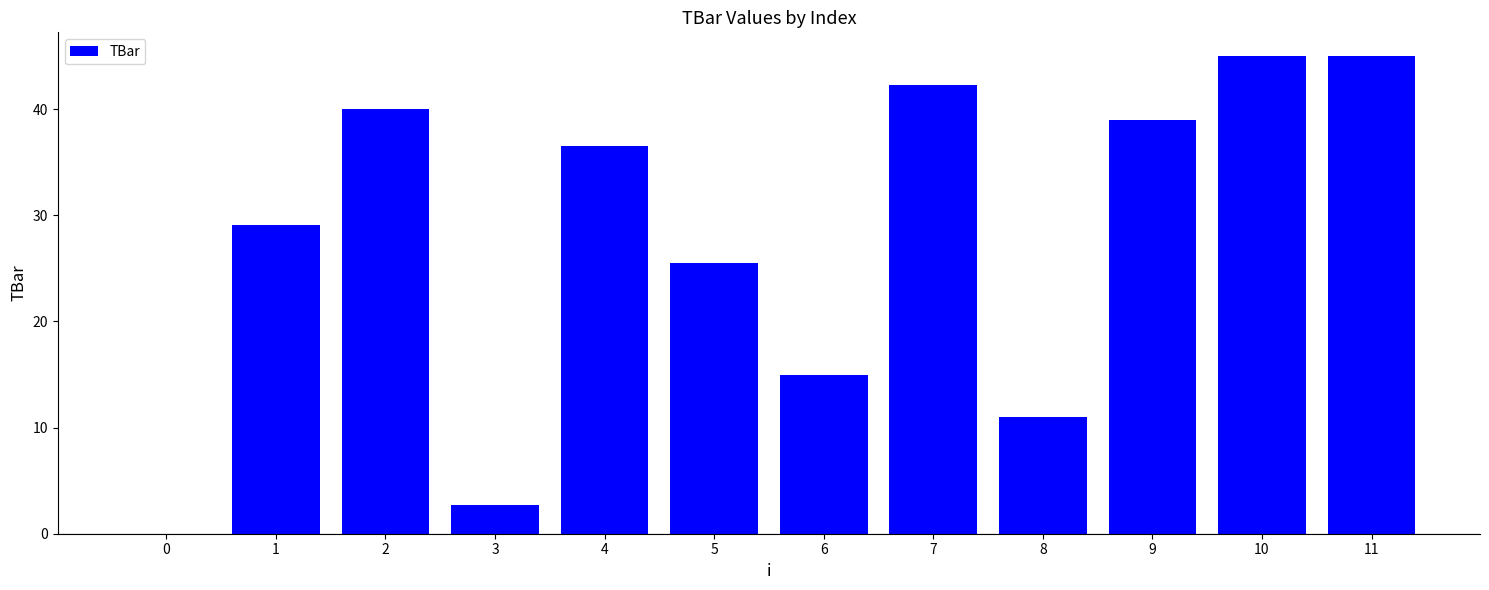

Are the bars grouped side by side (vs. stacked)?

No